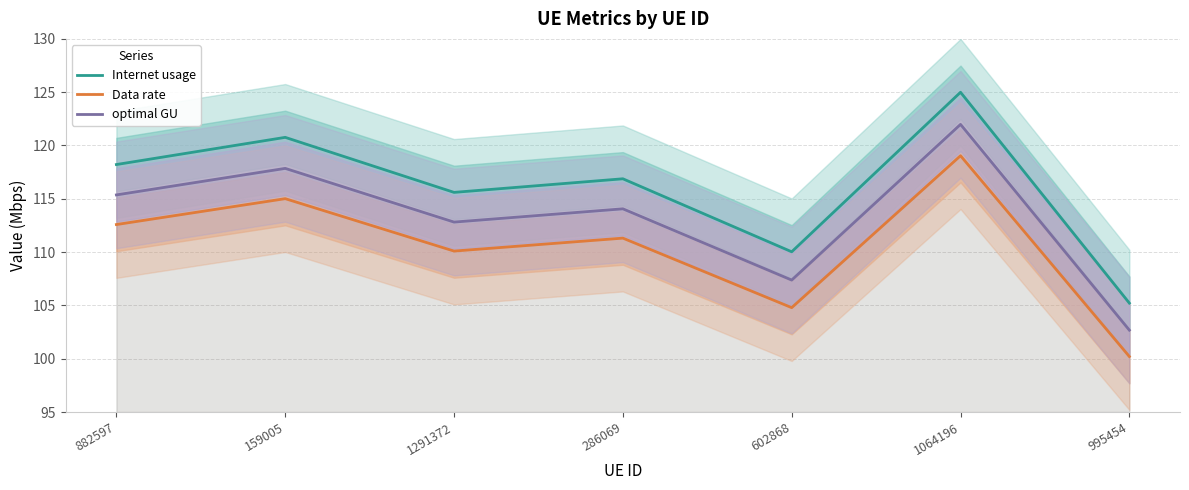

Reading right to left, what are all the values shown in this chart?

Internet usage: 105.2	125.0	110.0	116.9	115.6	120.8	118.2
Data rate: 100.2	119.0	104.8	111.3	110.1	115.0	112.6
optimal GU: 102.7	122.0	107.4	114.1	112.8	117.9	115.4